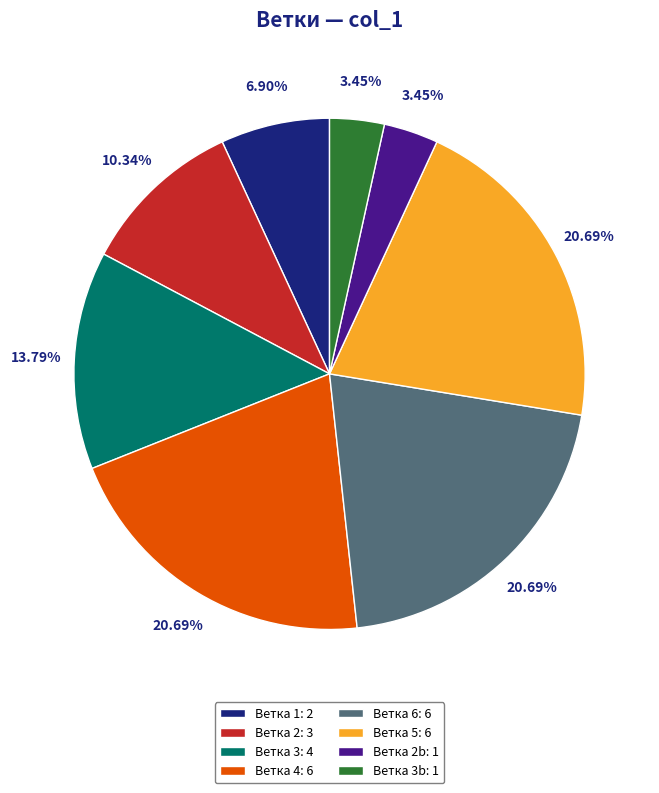

Which has a higher value, Ветка 6: 6 or Ветка 2b: 1?

Ветка 6: 6